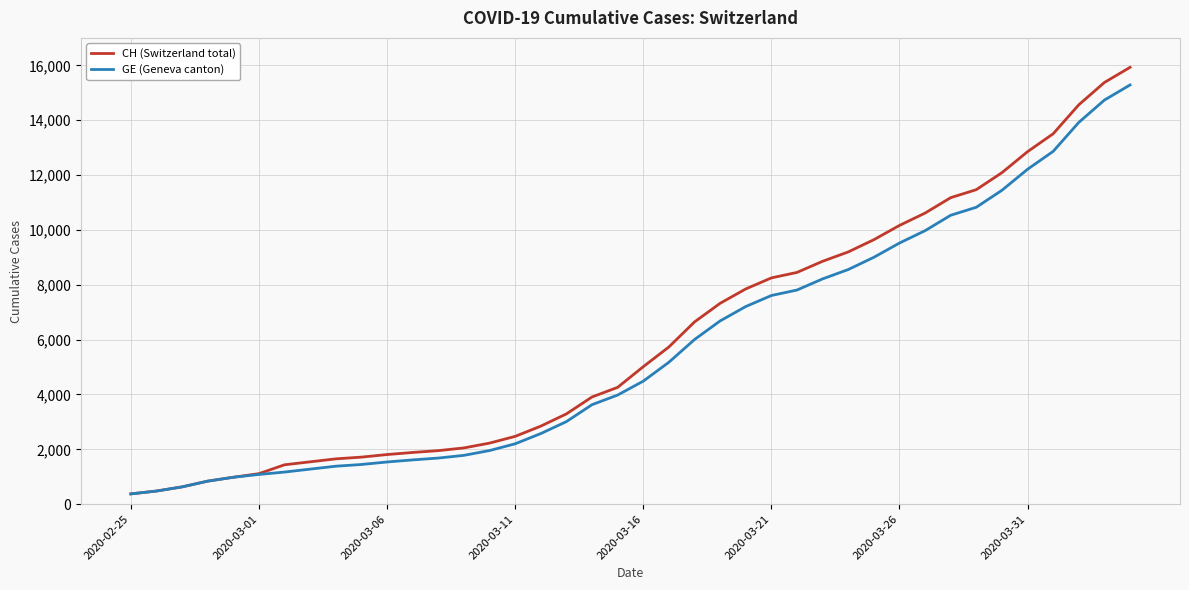

What is the greatest value displayed?

15926